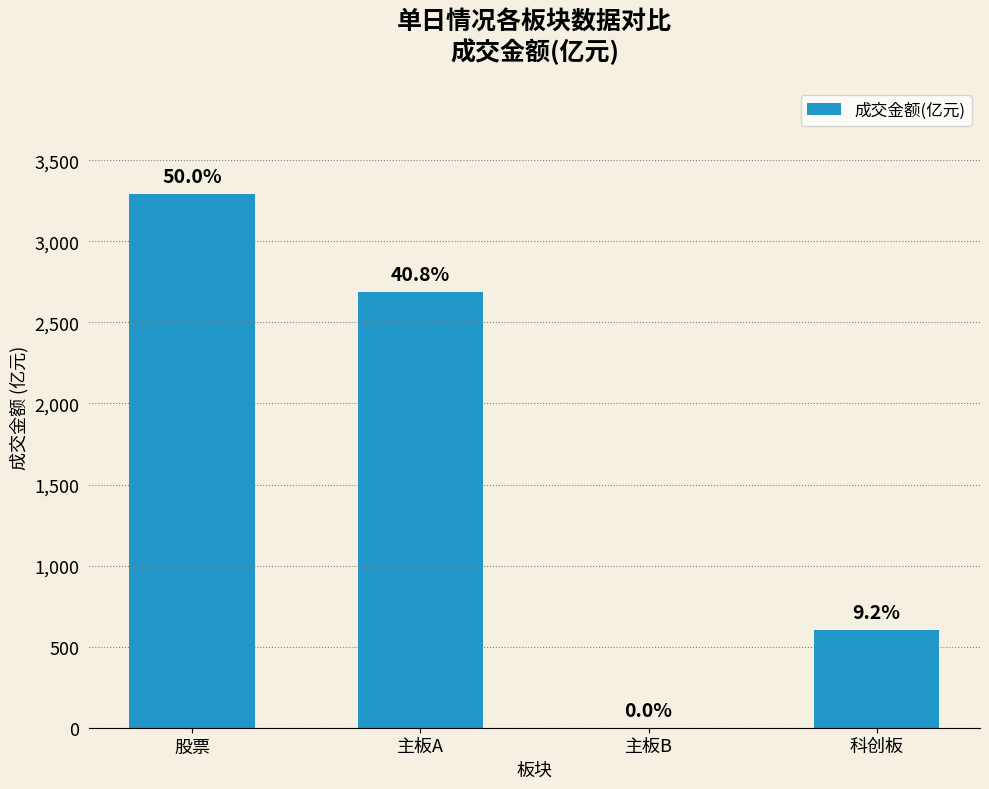

Which label corresponds to the largest value in the chart?

股票